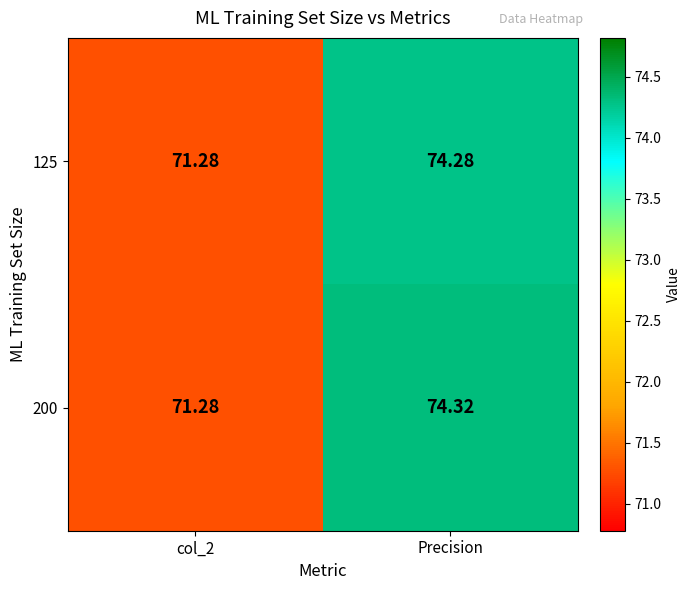

Which series has the largest range (max minus min)?

200